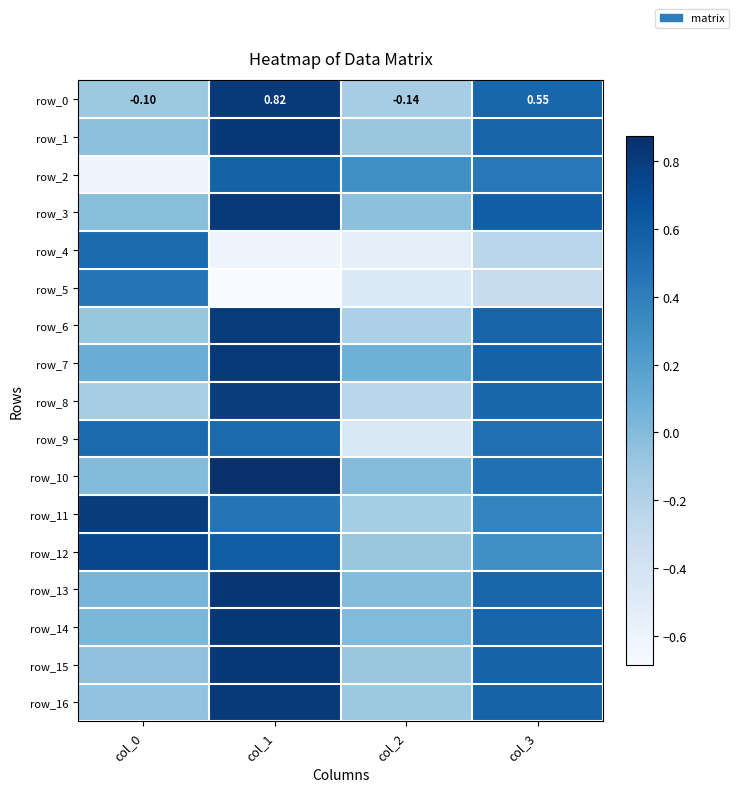

What is the sum of all row_16 values?

1.2